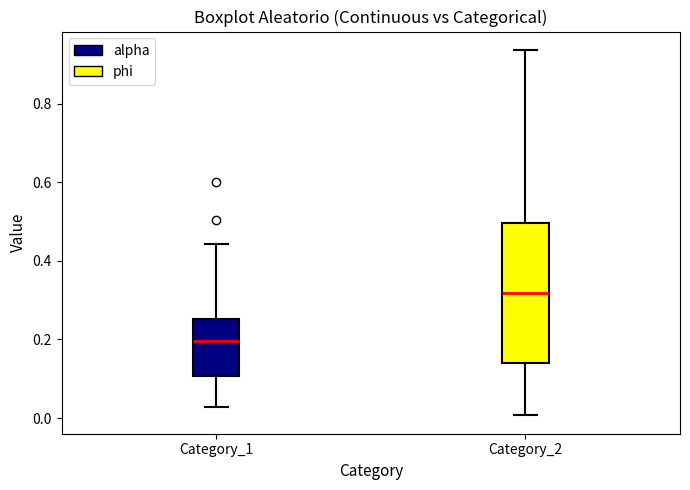

Comparing the boxes themselves (not the whiskers), which one is the tallest?

Category_2